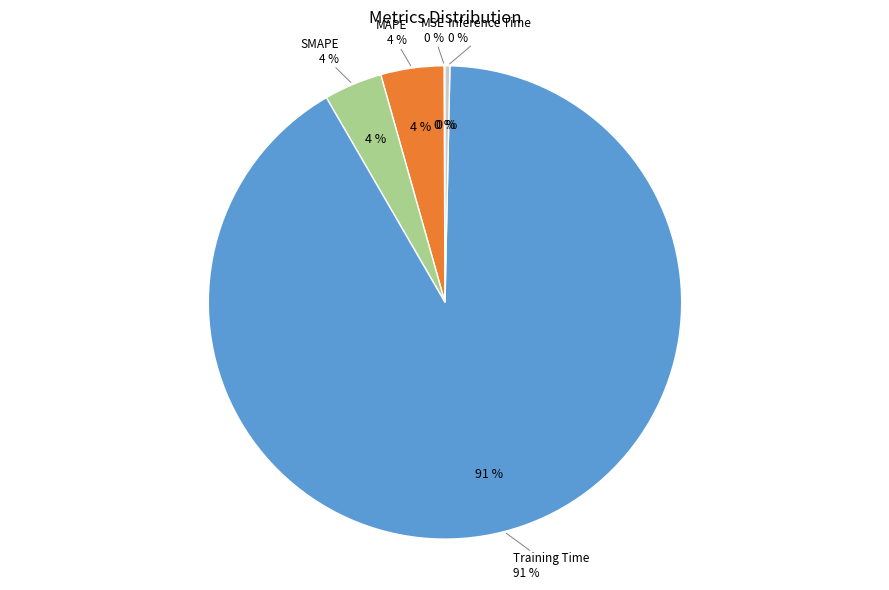

The MAPE slice represents 1% of the pie. True or false?

False